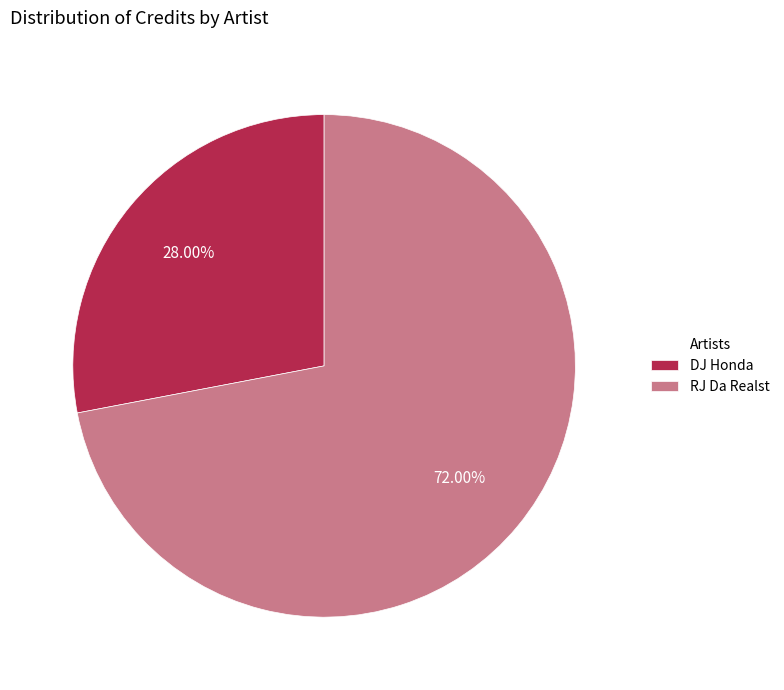

Which has a higher value, DJ Honda or RJ Da Realst?

RJ Da Realst